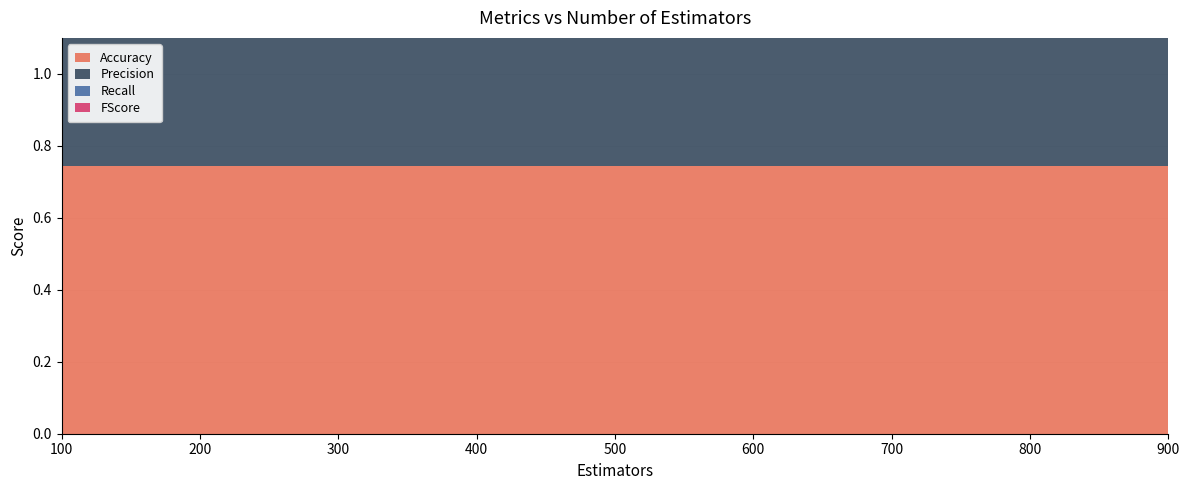

Reading left to right, extract all data points from this chart.

Accuracy: 100=0.7	200=0.7	300=0.7	400=0.7	500=0.7	600=0.7	700=0.7	800=0.7	900=0.7
Precision: 100=0.4	200=0.4	300=0.4	400=0.4	500=0.4	600=0.4	700=0.4	800=0.4	900=0.4
Recall: 100=0.5	200=0.5	300=0.5	400=0.5	500=0.5	600=0.5	700=0.5	800=0.5	900=0.5
FScore: 100=0.4	200=0.4	300=0.4	400=0.4	500=0.4	600=0.4	700=0.4	800=0.4	900=0.4